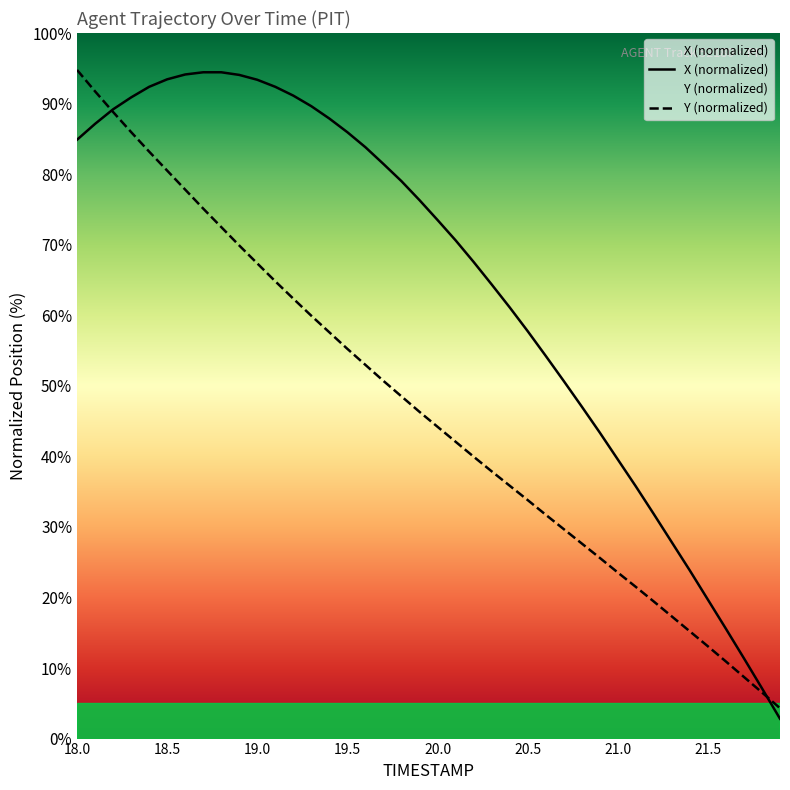

How many data points in Y (normalized) are less than 46?

20